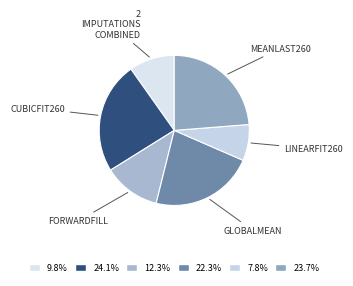

Which category has the smallest portion of the pie?

linearfit260